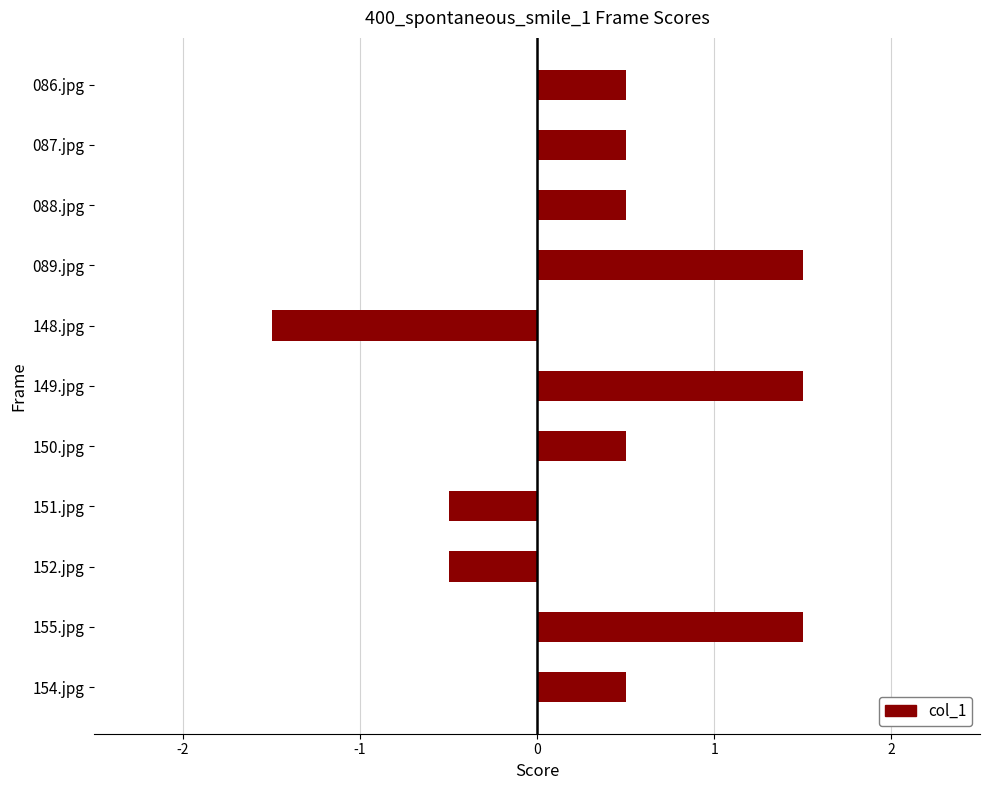

What is the difference between the maximum and minimum values?

3.0